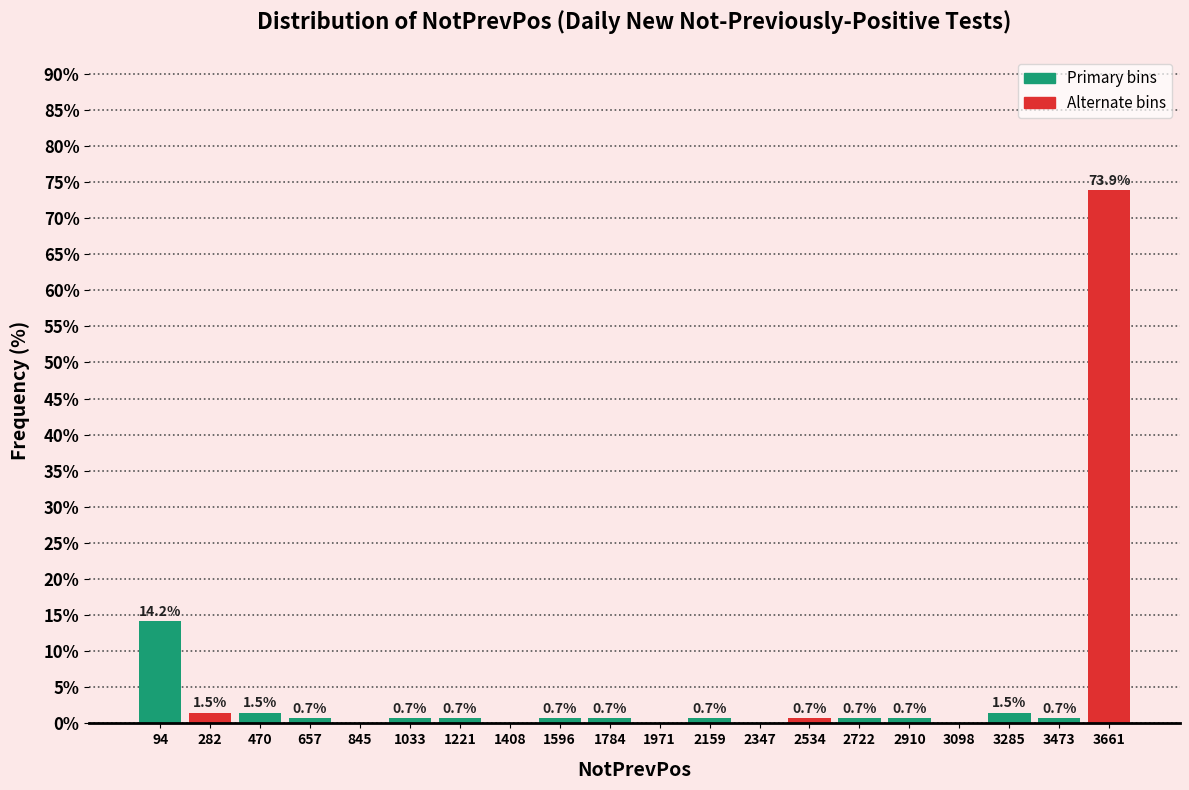

Over which range of the x-axis is the bar tallest?

3560 to 3760